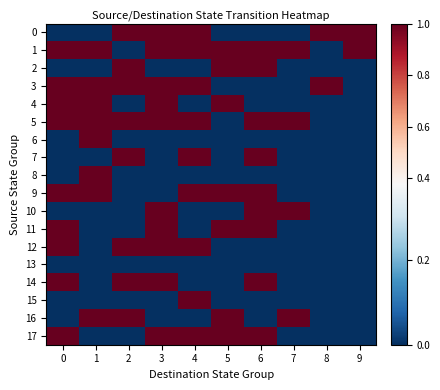

Reading left to right, what are all the values shown in this chart?

row_0: 0=0	1=0	2=1	3=1	4=1	5=0	6=0	7=0	8=1	9=1
row_1: 0=1	1=1	2=0	3=1	4=1	5=1	6=1	7=1	8=0	9=1
row_2: 0=0	1=0	2=1	3=0	4=0	5=1	6=1	7=0	8=0	9=0
row_3: 0=1	1=1	2=1	3=1	4=1	5=0	6=0	7=0	8=1	9=0
row_4: 0=1	1=1	2=0	3=1	4=0	5=1	6=0	7=0	8=0	9=0
row_5: 0=1	1=1	2=1	3=1	4=1	5=0	6=1	7=1	8=0	9=0
row_6: 0=0	1=1	2=0	3=0	4=0	5=0	6=0	7=0	8=0	9=0
row_7: 0=0	1=0	2=1	3=0	4=1	5=0	6=1	7=0	8=0	9=0
row_8: 0=0	1=1	2=0	3=0	4=0	5=0	6=0	7=0	8=0	9=0
row_9: 0=1	1=1	2=0	3=0	4=1	5=1	6=1	7=0	8=0	9=0
row_10: 0=0	1=0	2=0	3=1	4=0	5=0	6=1	7=1	8=0	9=0
row_11: 0=1	1=0	2=0	3=1	4=0	5=1	6=1	7=0	8=0	9=0
row_12: 0=1	1=0	2=1	3=1	4=1	5=0	6=0	7=0	8=0	9=0
row_13: 0=0	1=0	2=0	3=0	4=0	5=0	6=0	7=0	8=0	9=0
row_14: 0=1	1=0	2=1	3=1	4=0	5=0	6=1	7=0	8=0	9=0
row_15: 0=0	1=0	2=0	3=0	4=1	5=0	6=0	7=0	8=0	9=0
row_16: 0=0	1=1	2=1	3=0	4=0	5=1	6=0	7=1	8=0	9=0
row_17: 0=1	1=0	2=0	3=1	4=1	5=1	6=1	7=0	8=0	9=0